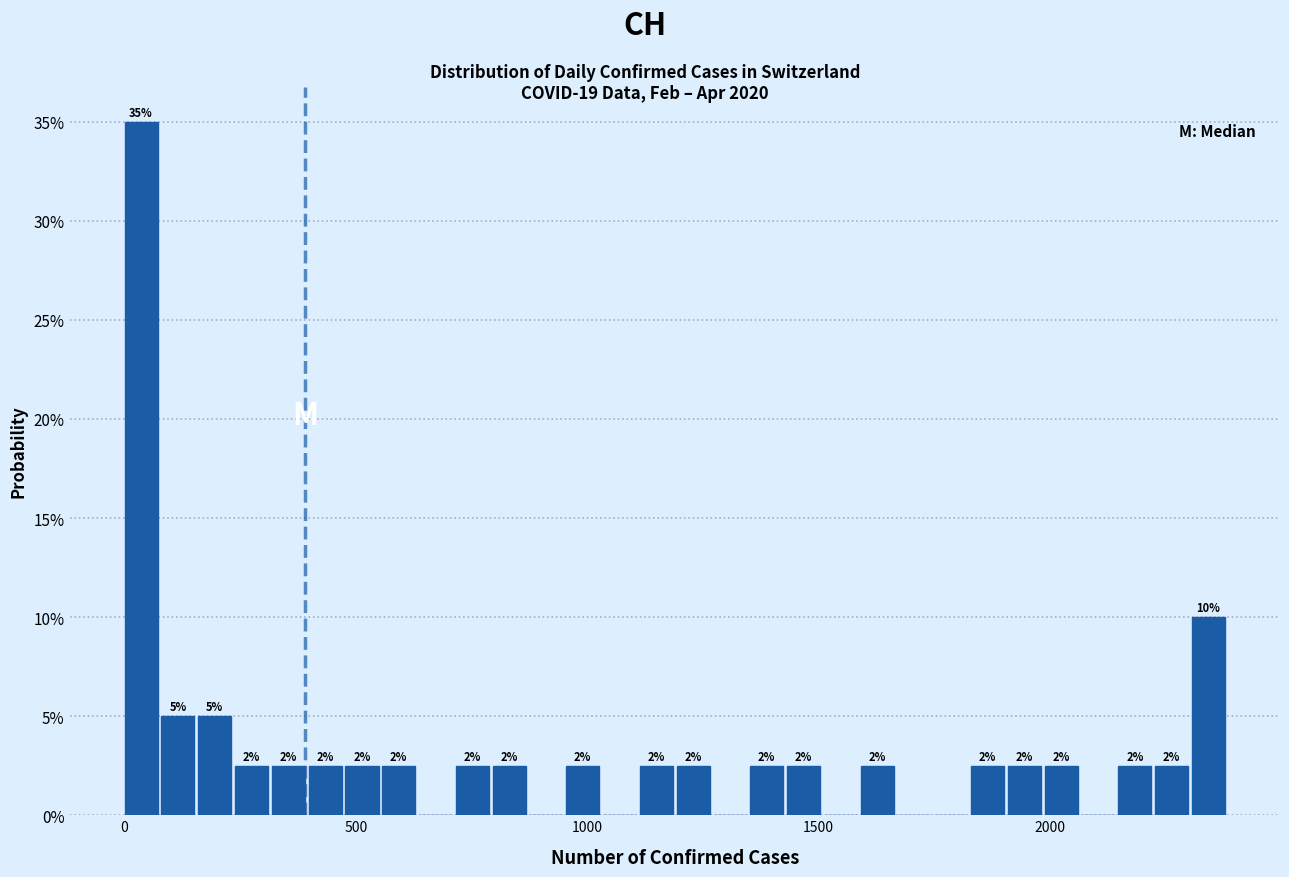

Read against the x-axis, roughly where is the centre of the tallest bar?

50